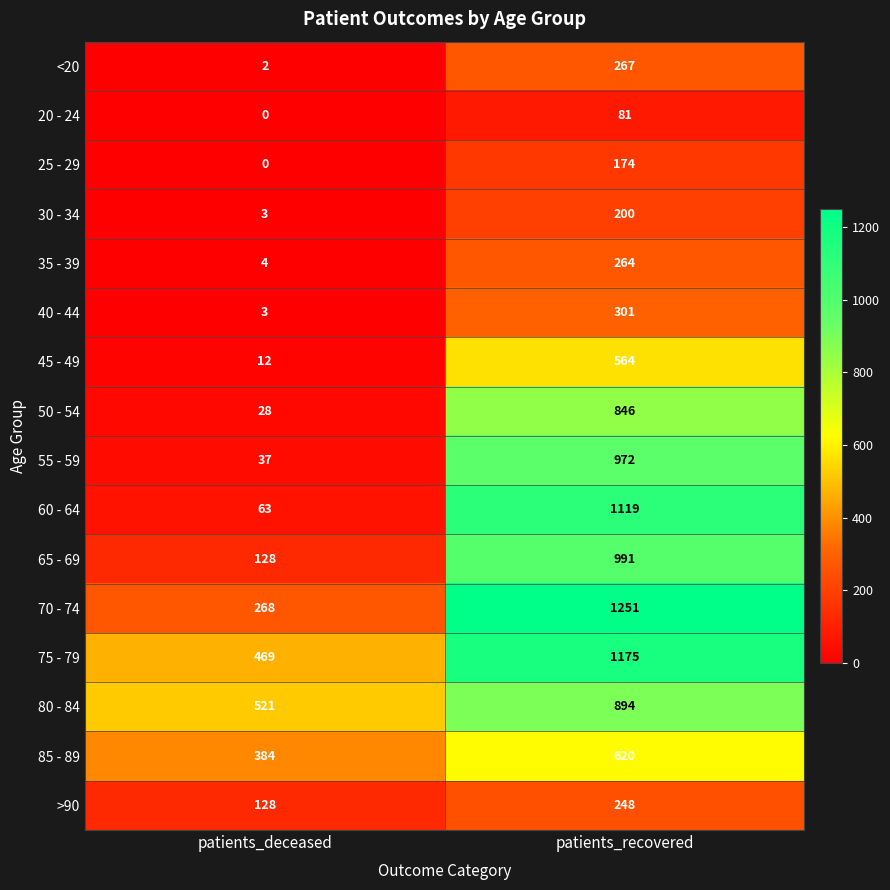

Which series has the widest spread of values?

60 - 64